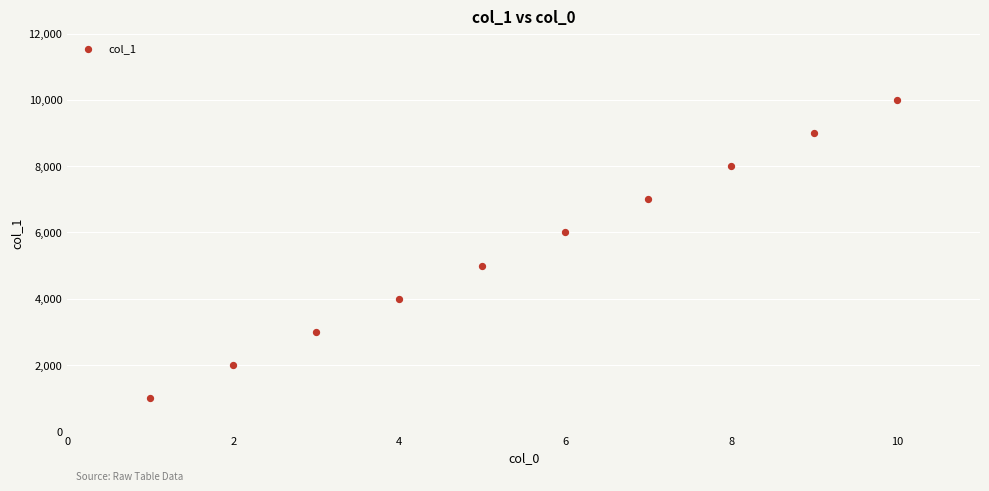

What is the average X value?

6